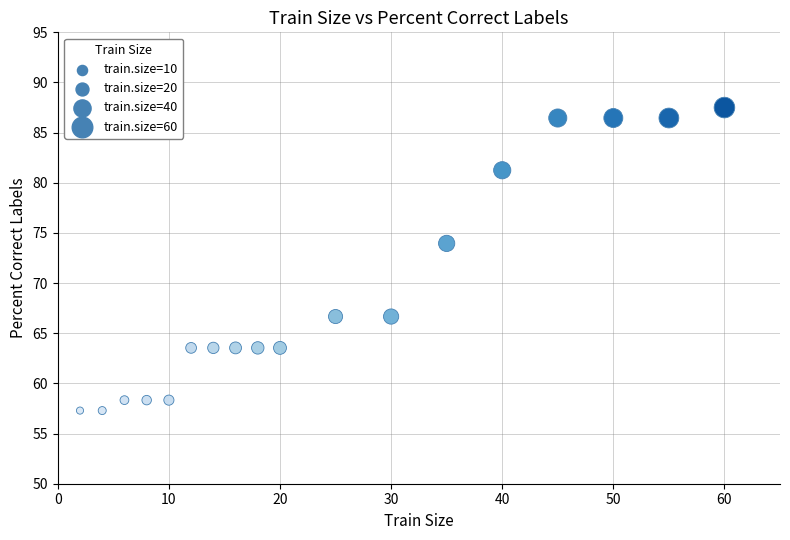

What is the range of Y values (max minus min)?

30.2